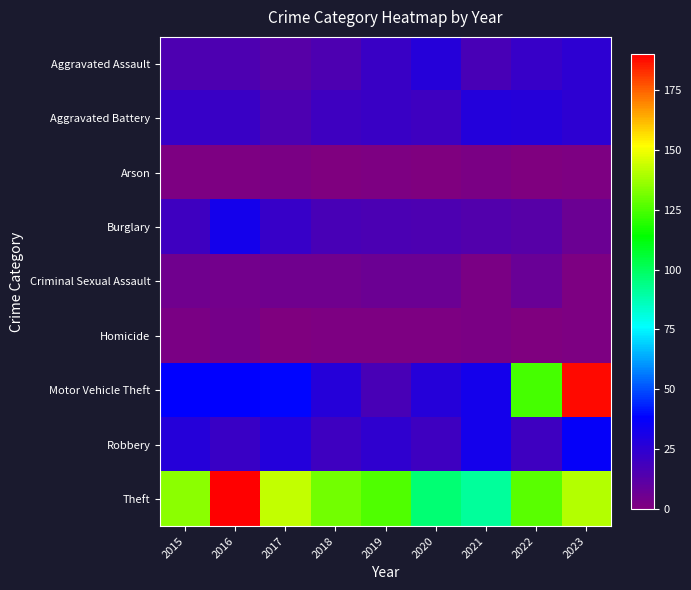

Reading right to left, extract all data points from this chart.

Aggravated Assault: 2023=25	2022=22	2021=17	2020=27	2019=21	2018=15	2017=12	2016=15	2015=15
Aggravated Battery: 2023=25	2022=27	2021=28	2020=20	2019=21	2018=20	2017=15	2016=21	2015=22
Arson: 2023=1	2022=0	2021=2	2020=0	2019=1	2018=0	2017=2	2016=1	2015=1
Burglary: 2023=6	2022=12	2021=14	2020=15	2019=16	2018=17	2017=22	2016=32	2015=20
Criminal Sexual Assault: 2023=1	2022=7	2021=2	2020=6	2019=6	2018=5	2017=5	2016=4	2015=5
Homicide: 2023=1	2022=0	2021=2	2020=1	2019=1	2018=1	2017=0	2016=3	2015=2
Motor Vehicle Theft: 2023=188	2022=124	2021=32	2020=27	2019=17	2018=27	2017=39	2016=38	2015=38
Robbery: 2023=37	2022=20	2021=32	2020=20	2019=24	2018=20	2017=28	2016=21	2015=27
Theft: 2023=141	2022=127	2021=91	2020=97	2019=126	2018=131	2017=143	2016=190	2015=135